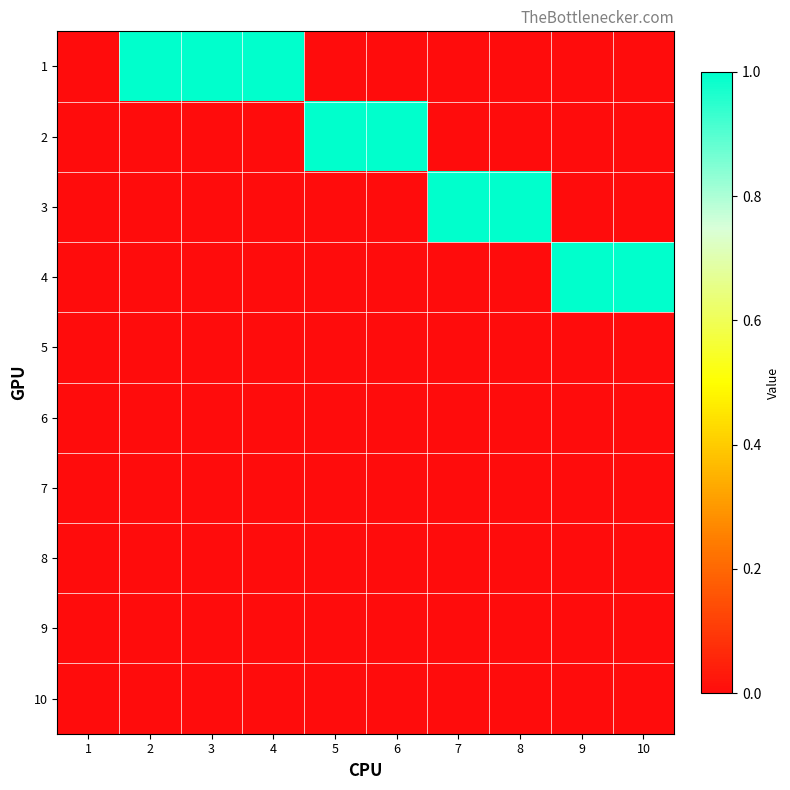

Reading right to left, list all the values displayed in this chart.

1: 10=0	9=0	8=0	7=0	6=0	5=0	4=1	3=1	2=1	1=0
2: 10=0	9=0	8=0	7=0	6=1	5=1	4=0	3=0	2=0	1=0
3: 10=0	9=0	8=1	7=1	6=0	5=0	4=0	3=0	2=0	1=0
4: 10=1	9=1	8=0	7=0	6=0	5=0	4=0	3=0	2=0	1=0
5: 10=0	9=0	8=0	7=0	6=0	5=0	4=0	3=0	2=0	1=0
6: 10=0	9=0	8=0	7=0	6=0	5=0	4=0	3=0	2=0	1=0
7: 10=0	9=0	8=0	7=0	6=0	5=0	4=0	3=0	2=0	1=0
8: 10=0	9=0	8=0	7=0	6=0	5=0	4=0	3=0	2=0	1=0
9: 10=0	9=0	8=0	7=0	6=0	5=0	4=0	3=0	2=0	1=0
10: 10=0	9=0	8=0	7=0	6=0	5=0	4=0	3=0	2=0	1=0